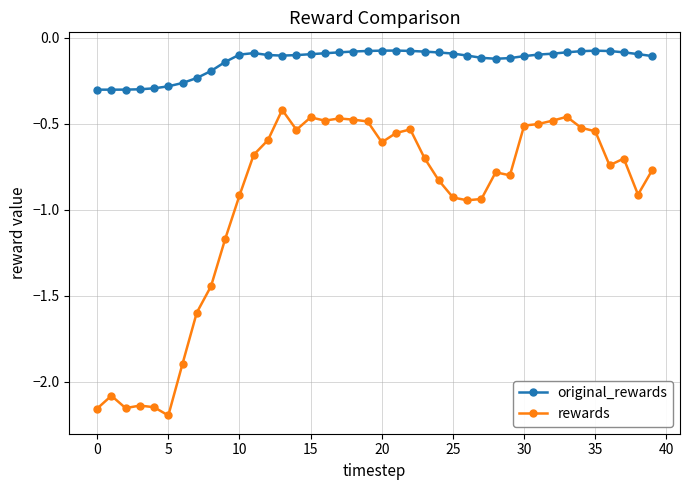

True or false: rewards has more than 0 interior local peaks.

True